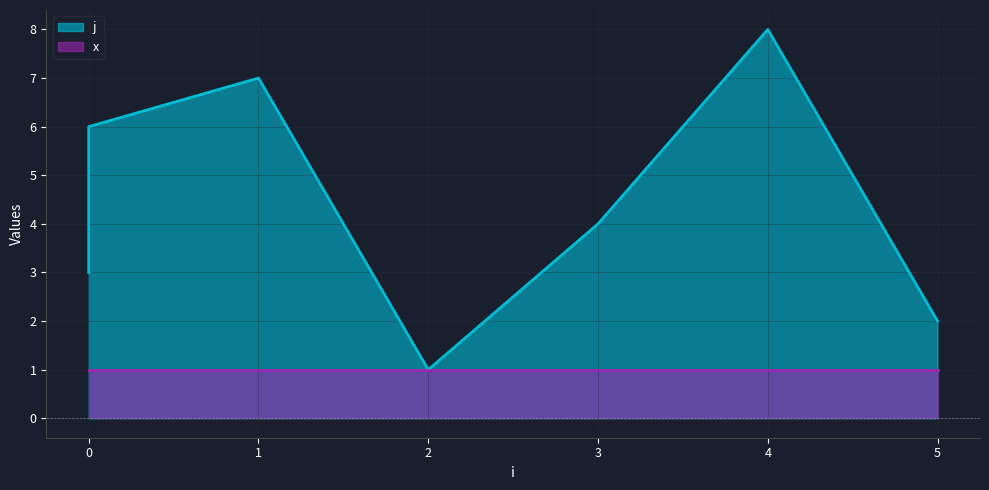

What is the approximate value at 3?

4